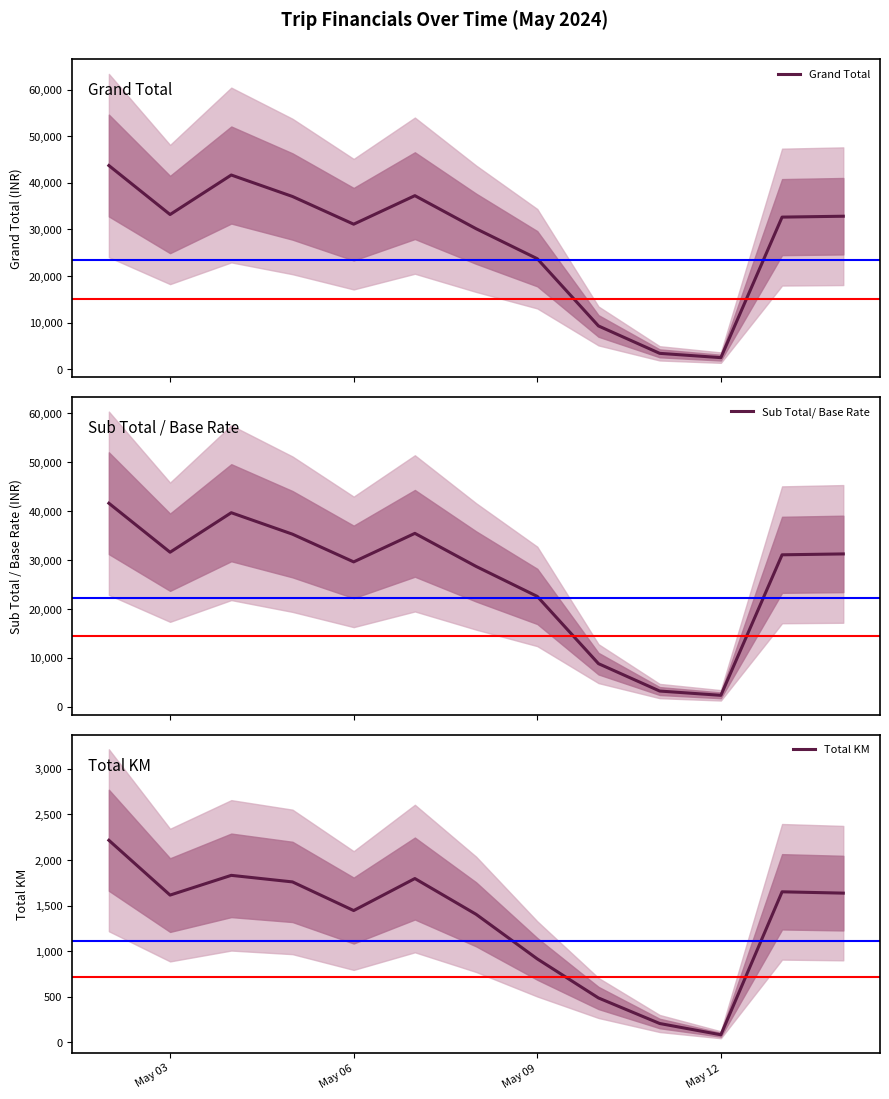

What is the lowest value of the Sub Total/ Base Rate series?

2365.0